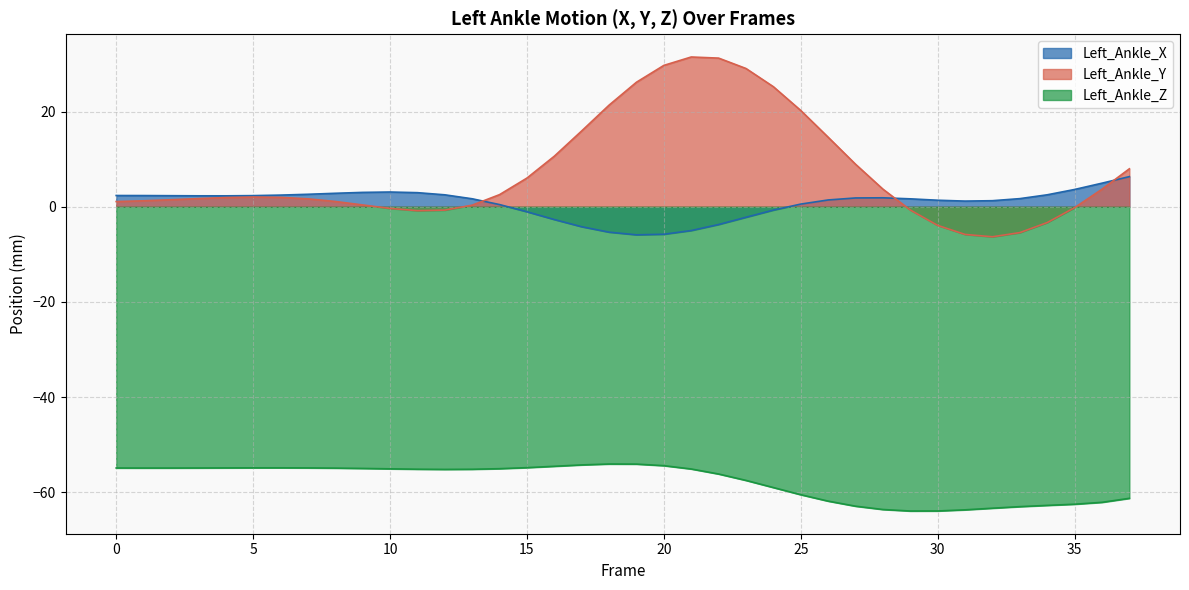

List the labels in order of Left_Ankle_Z value, largest first.

18, 19, 17, 20, 16, 15, 6, 5, 4, 7, 3, 0, 2, 1, 8, 9, 14, 10, 21, 11, 13, 12, 22, 23, 24, 25, 37, 26, 36, 35, 34, 27, 33, 32, 28, 31, 30, 29